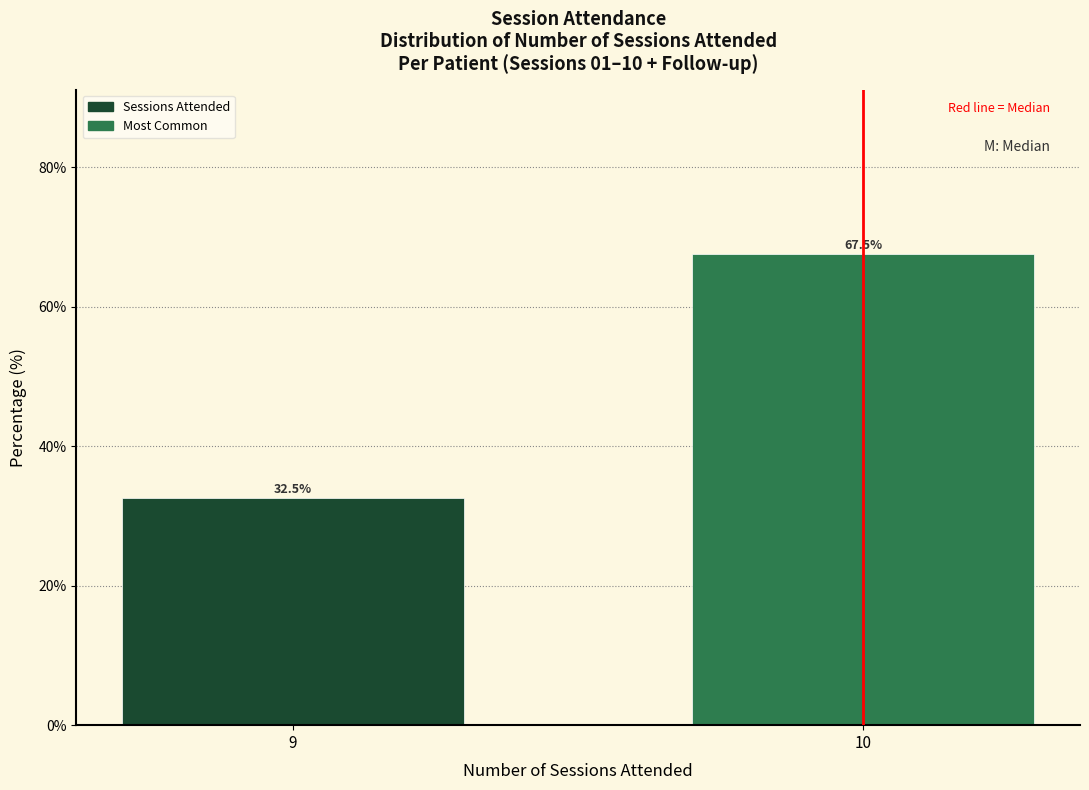

Reading left to right, extract all data points from this chart.

32.5	67.5